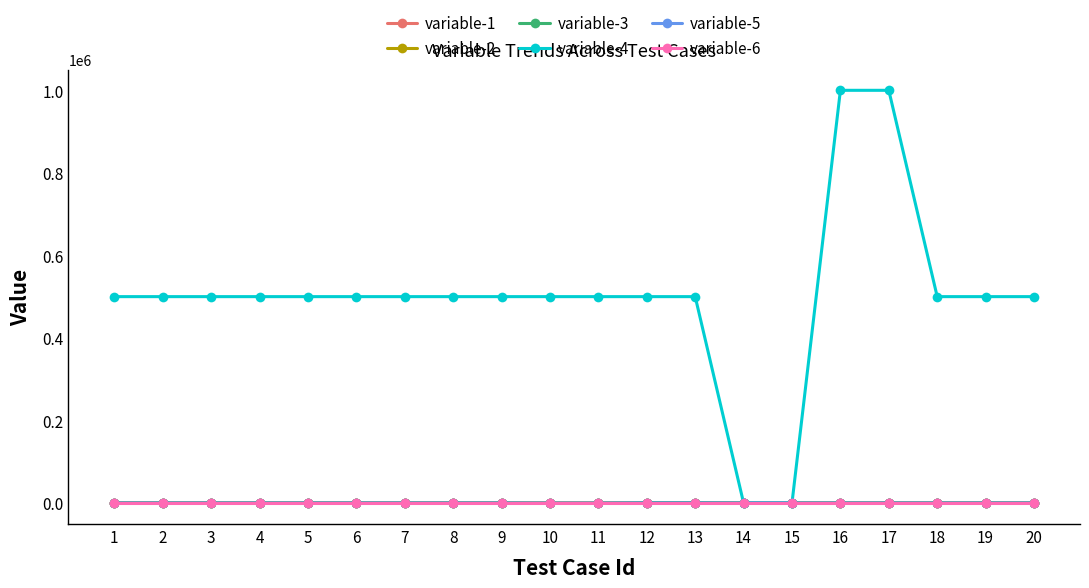

Which series has the largest range (max minus min)?

variable-4